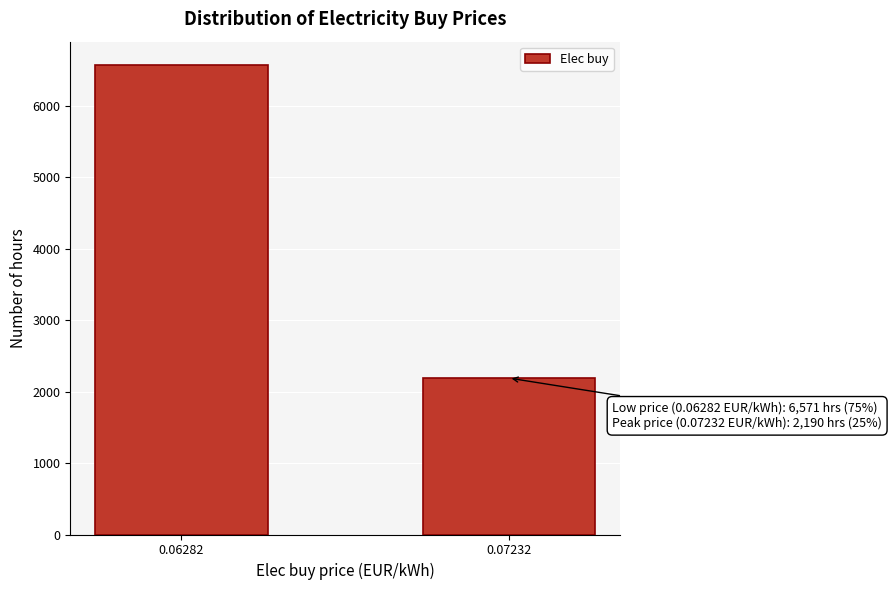

Reading left to right, transcribe all the data shown in this chart.

6571	2190